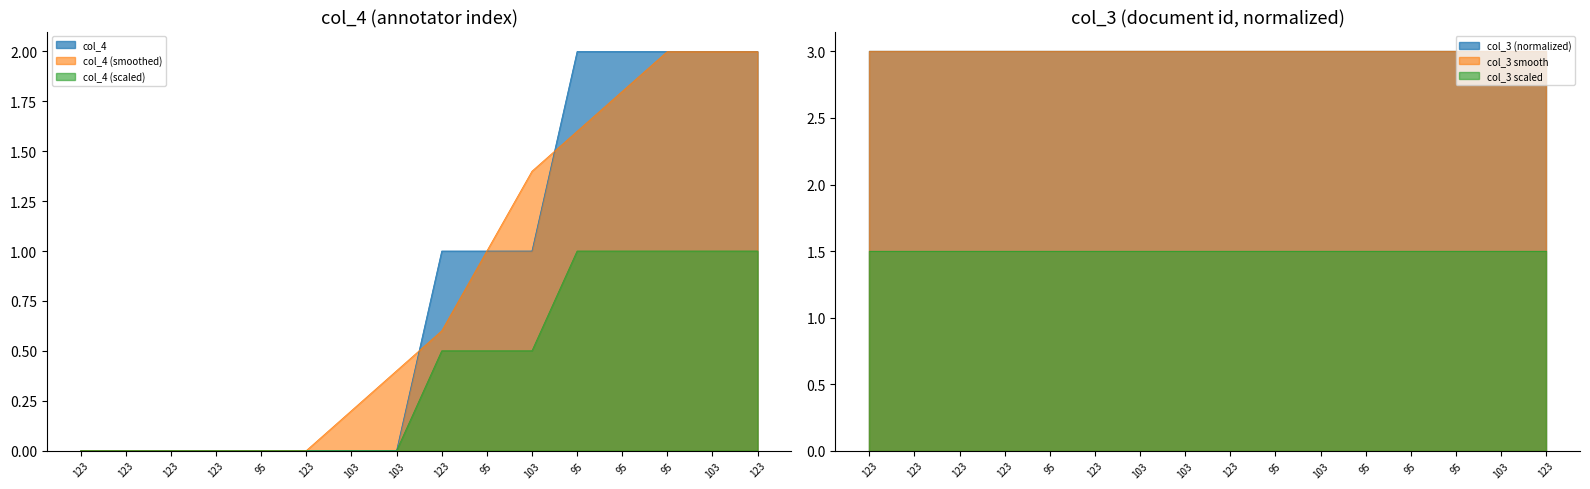

List the labels in order of value, largest first.

95, 95, 95, 103, 123, 123, 95, 103, 123, 123, 123, 123, 95, 123, 103, 103